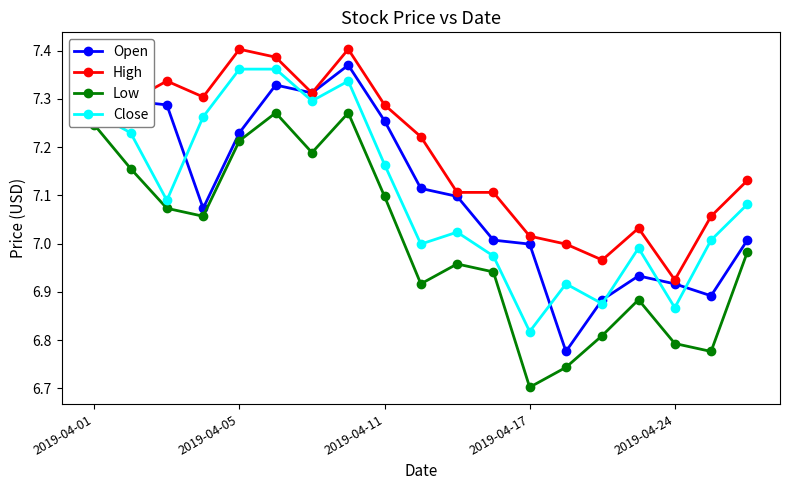

At which label does Close reach its minimum?

2019-04-17